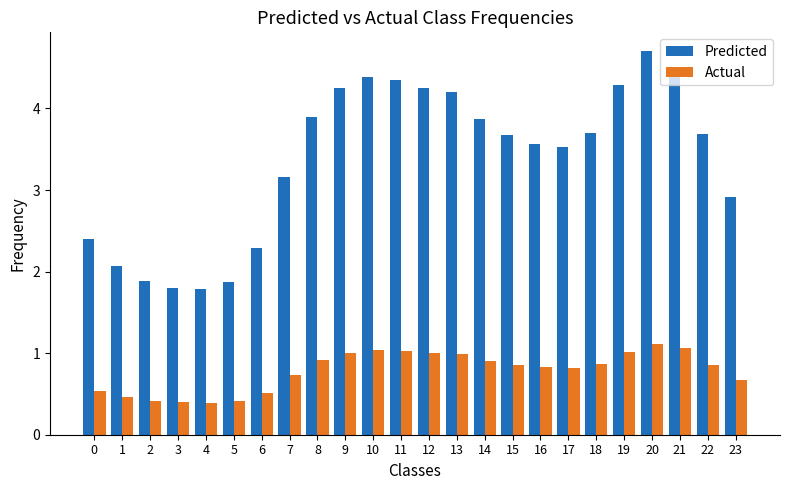

Which series has the largest range (max minus min)?

Predicted